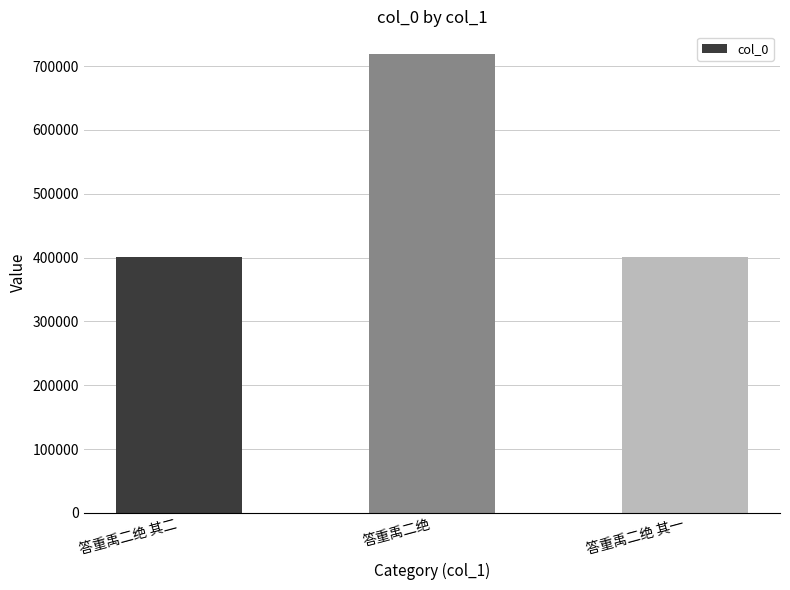

What is the smallest value displayed?

401188